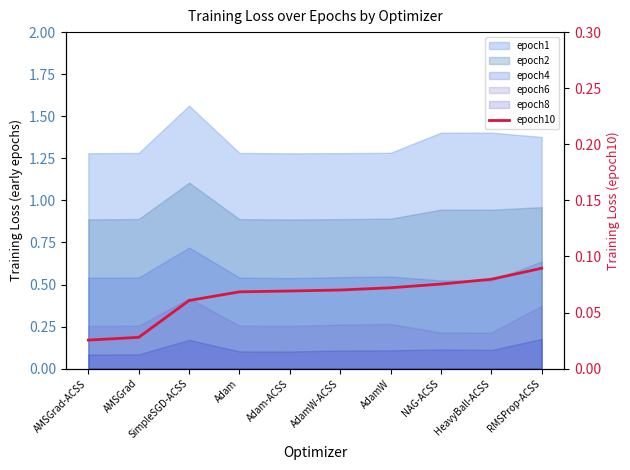

What is the difference between the maximum and minimum values?

0.1